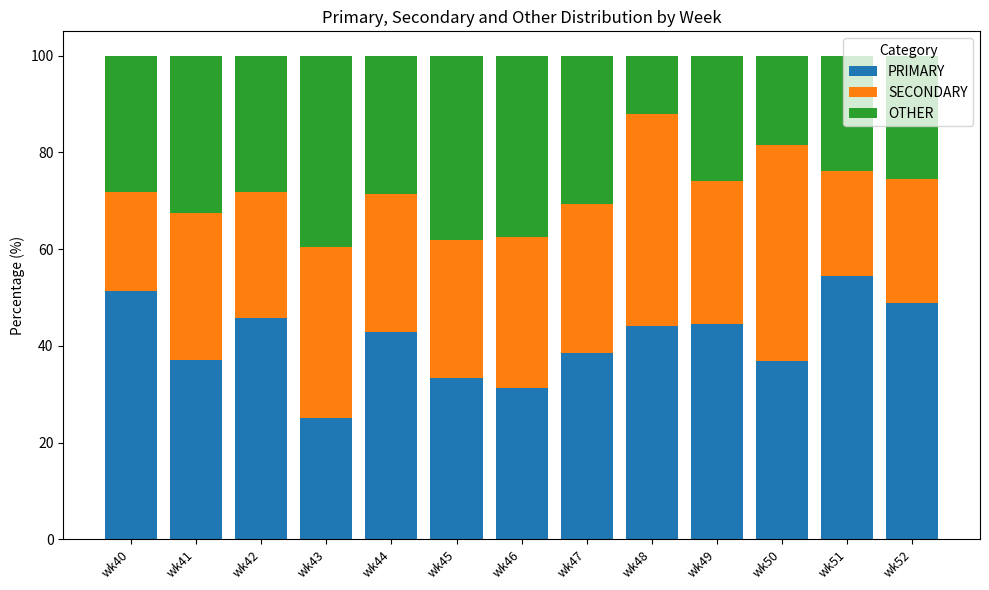

Are the bars horizontal?

No